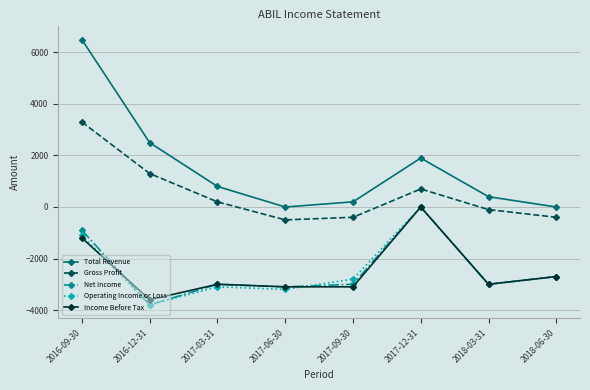

Reading left to right, transcribe all the data shown in this chart.

Total Revenue: 6500	2500	800	0	200	1900	400	0
Gross Profit: 3300	1300	200	-500	-400	700	-100	-400
Net Income: -900	-3800	-3000	-3100	-3000	0	-3000	-2700
Operating Income or Loss: -1100	-3800	-3100	-3200	-2800	0	-3000	-2700
Income Before Tax: -1200	-3600	-3000	-3100	-3100	0	-3000	-2700